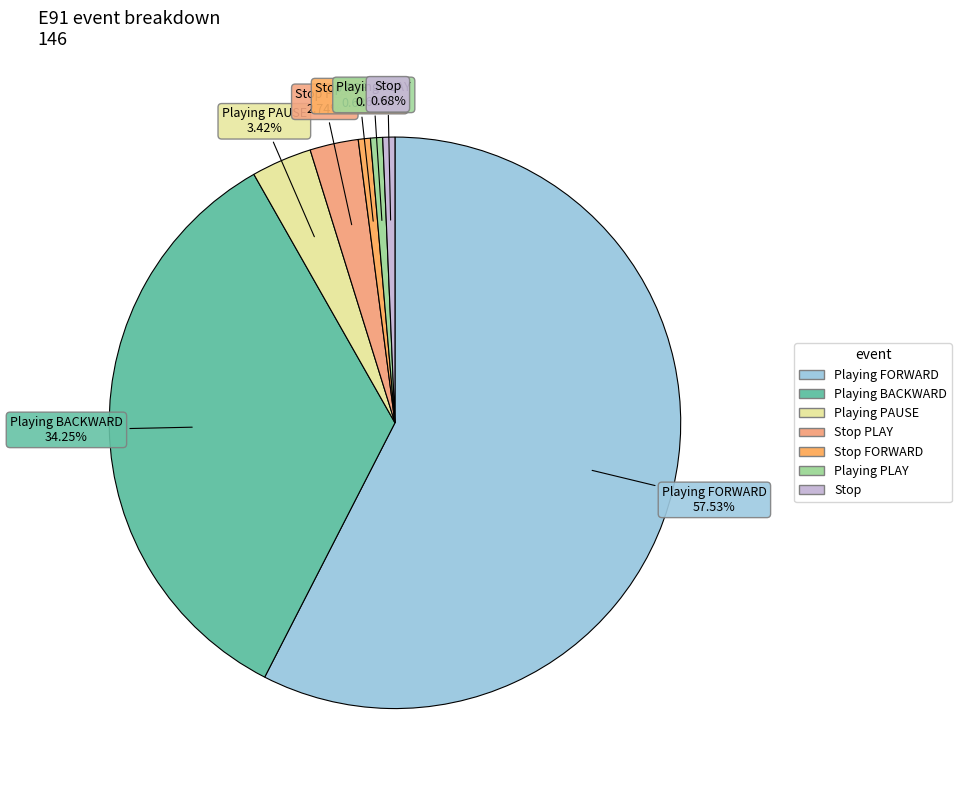

Is there a majority slice in this chart?

Yes